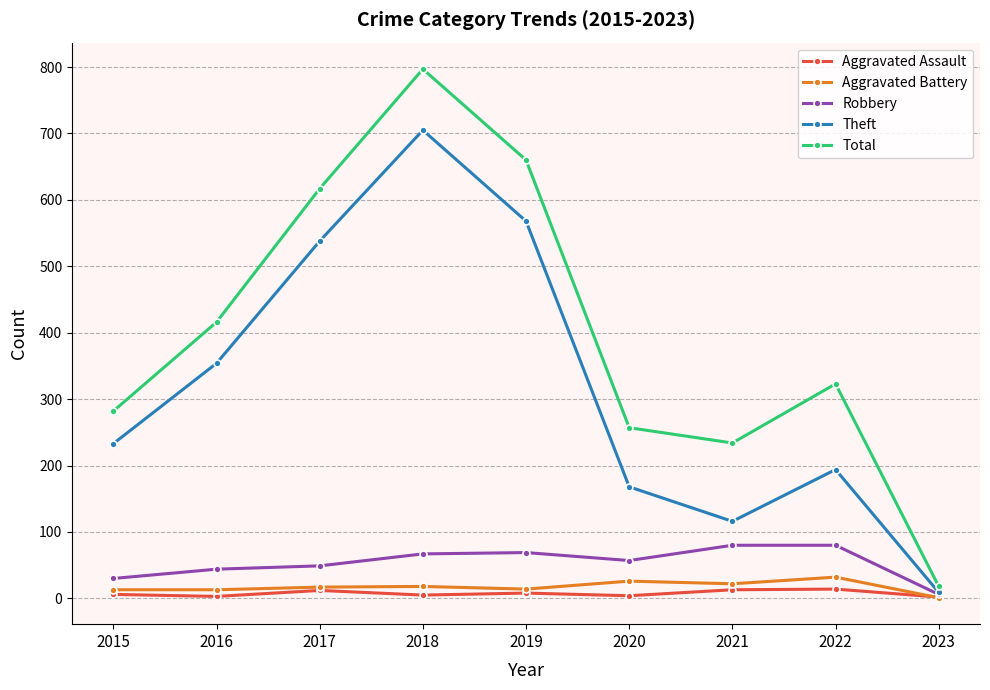

What is the sum of the Robbery values at 2016 and 2023?

50